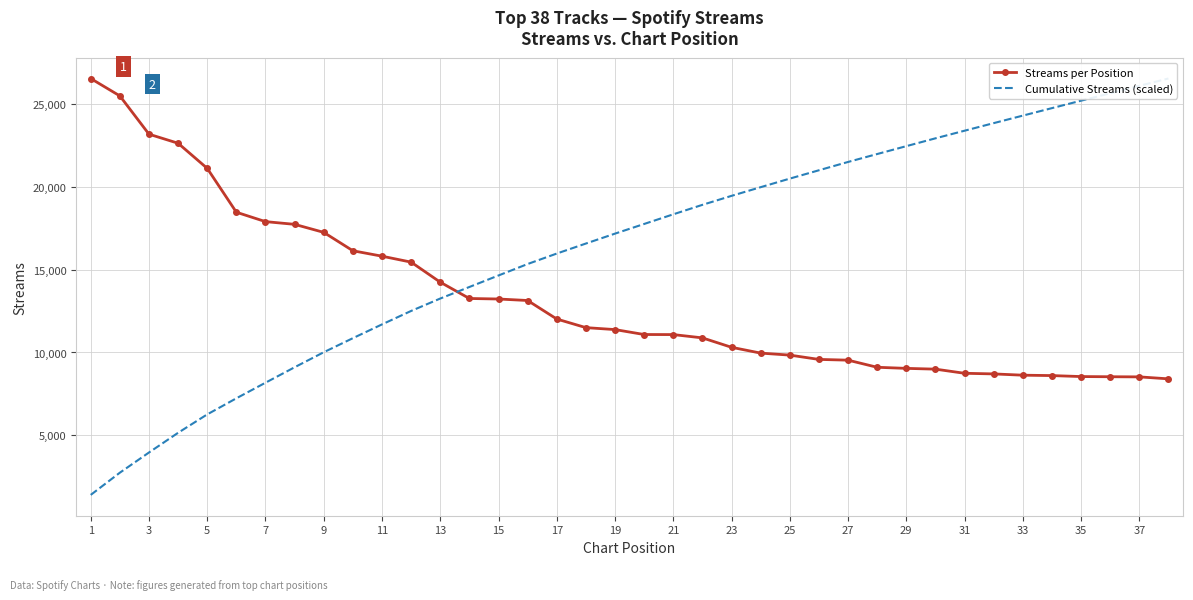

The Streams per Position series shows 27911.3 at 21. True or false?

False